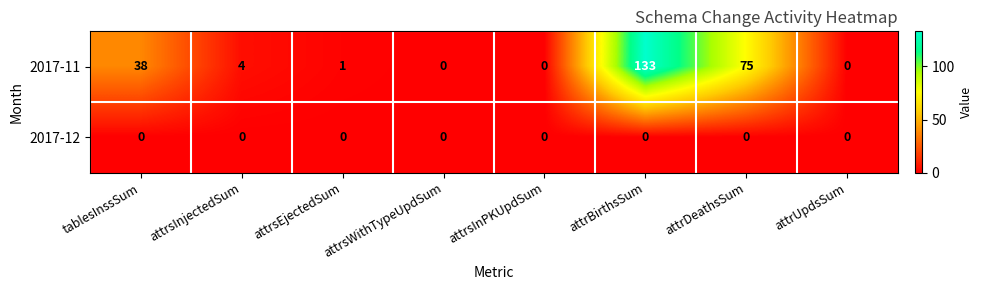

Is it true that 2017-11 equals 133 at attrBirthsSum?

True